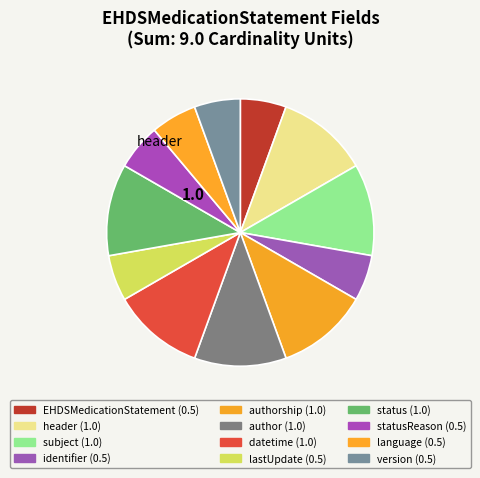

How many segments does this pie chart have?

12